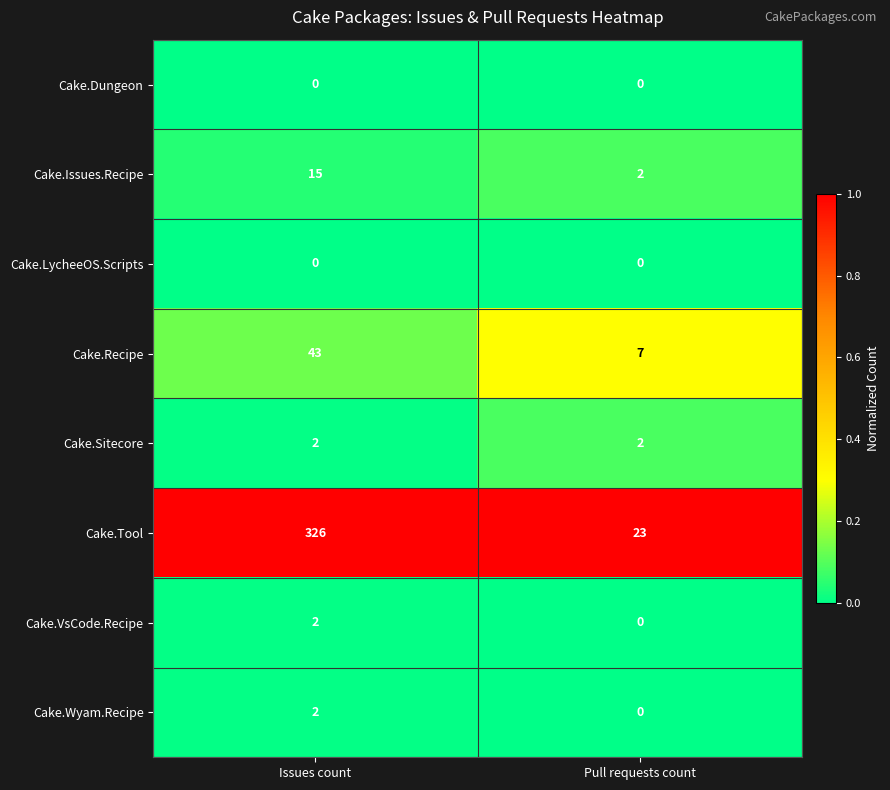

Reading right to left, extract all data points from this chart.

Cake.Dungeon: 0	0
Cake.Issues.Recipe: 2	15
Cake.LycheeOS.Scripts: 0	0
Cake.Recipe: 7	43
Cake.Sitecore: 2	2
Cake.Tool: 23	326
Cake.VsCode.Recipe: 0	2
Cake.Wyam.Recipe: 0	2